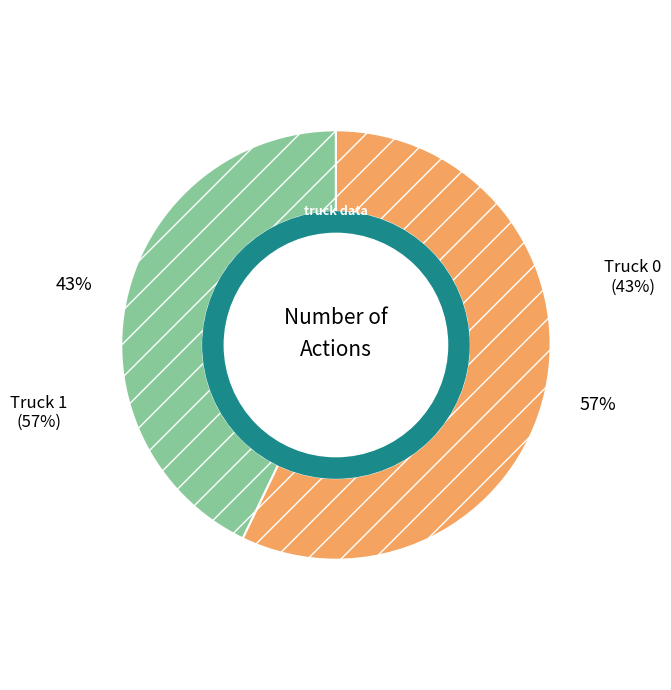

Which category has the smallest portion of the pie?

Truck 0